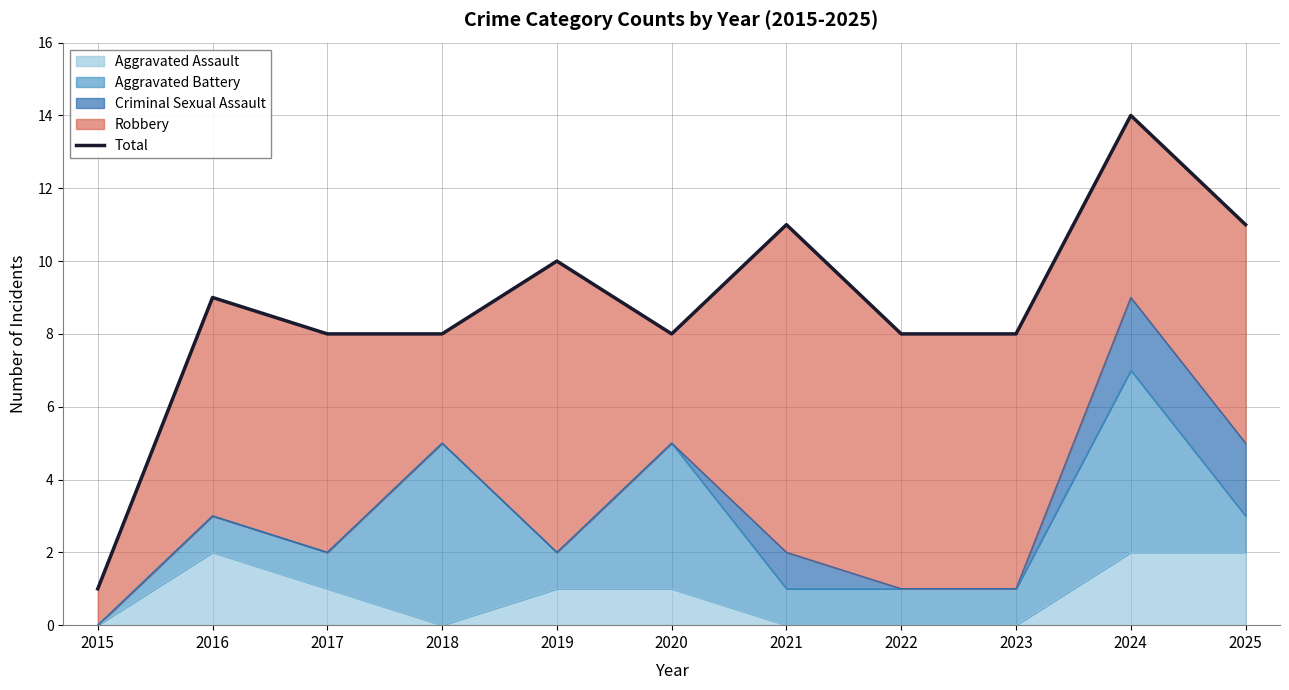

How many lines are shown in the chart?

1